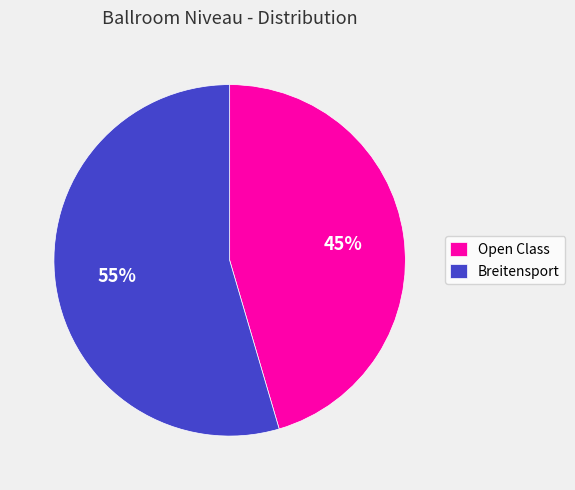

Which slice is the largest?

Breitensport